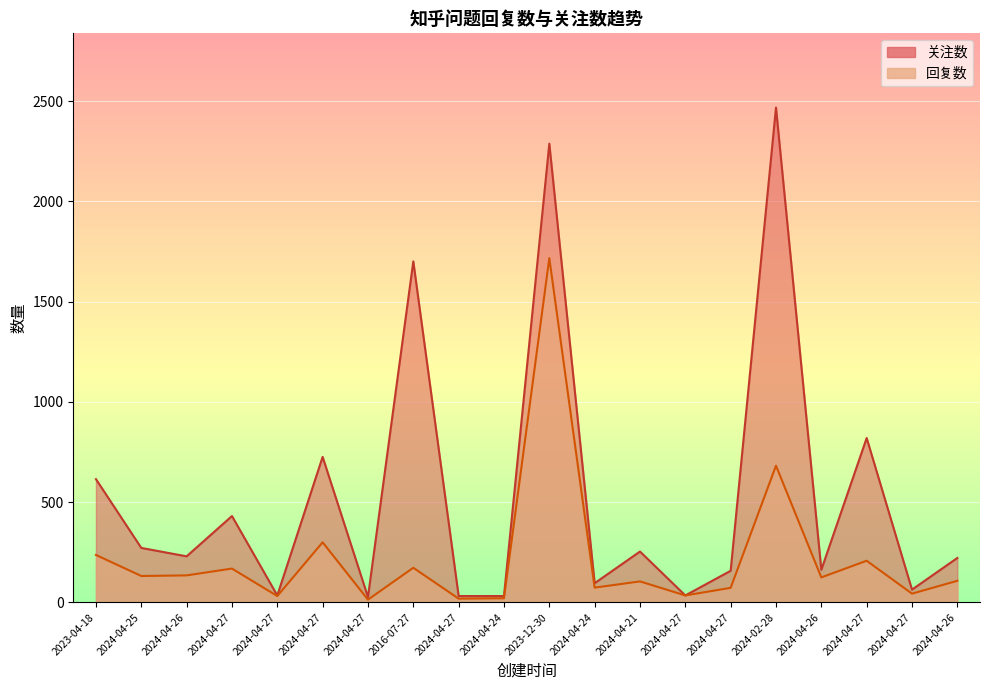

True or false: 回复数 and 关注数 cross at least once.

False